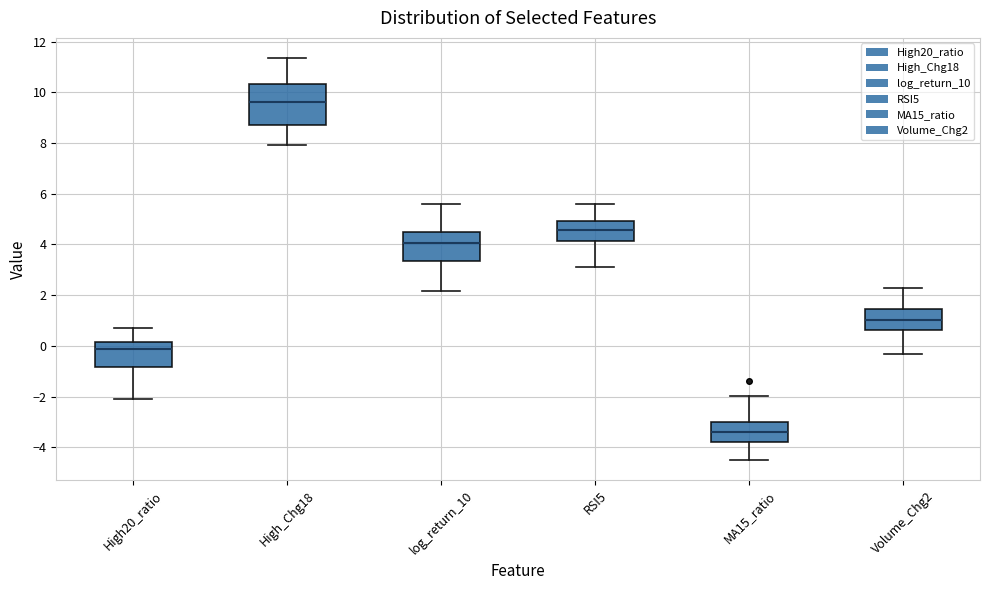

Where is the lower edge of the box for High_Chg18 on the y-axis? The values are not printed on the chart, so give them approximately, as read against the axis.

8.8